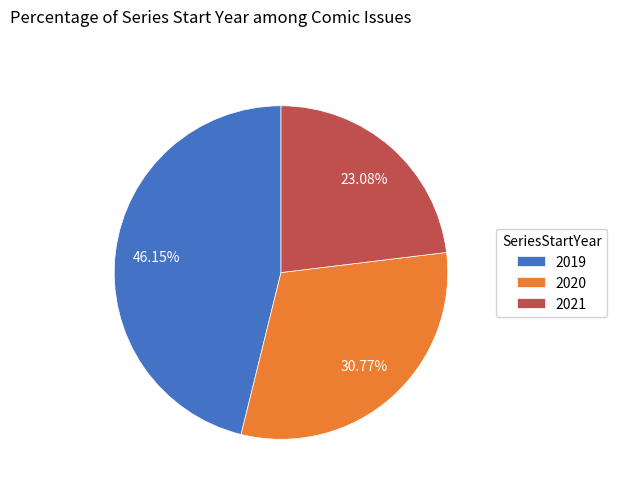

What percentage is the 2019 slice, to the nearest percent?

46%